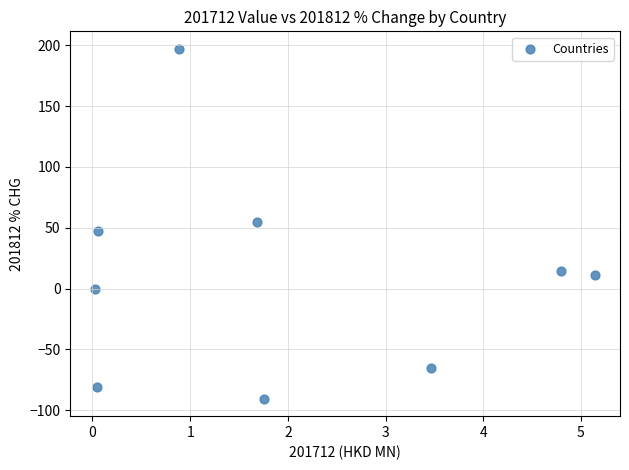

What is the range of Y values (max minus min)?

287.5